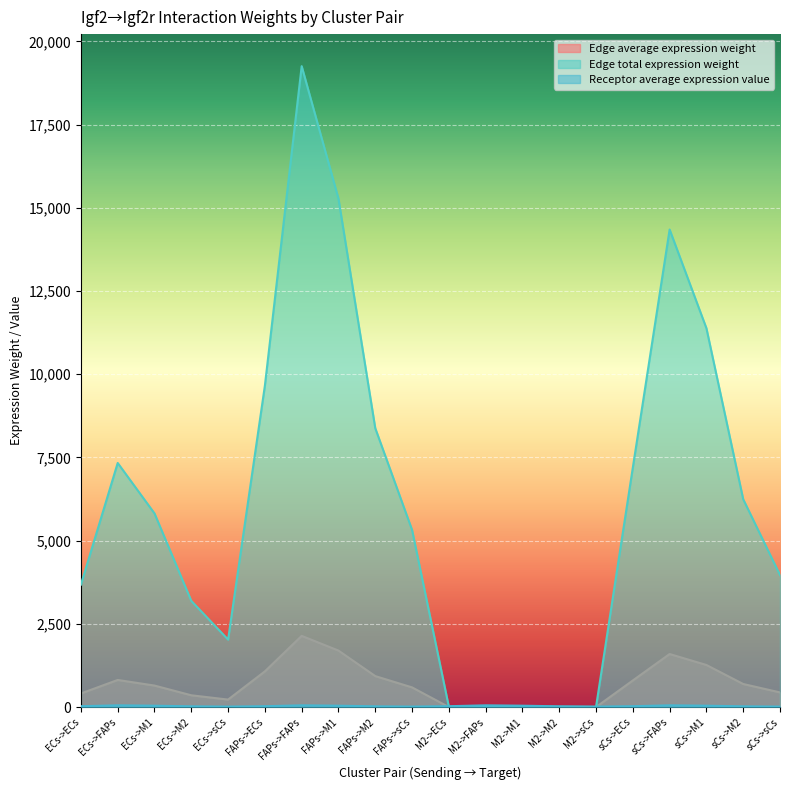

After their last crossing, which series has the higher values: Receptor average expression value or Edge average expression weight?

Edge average expression weight